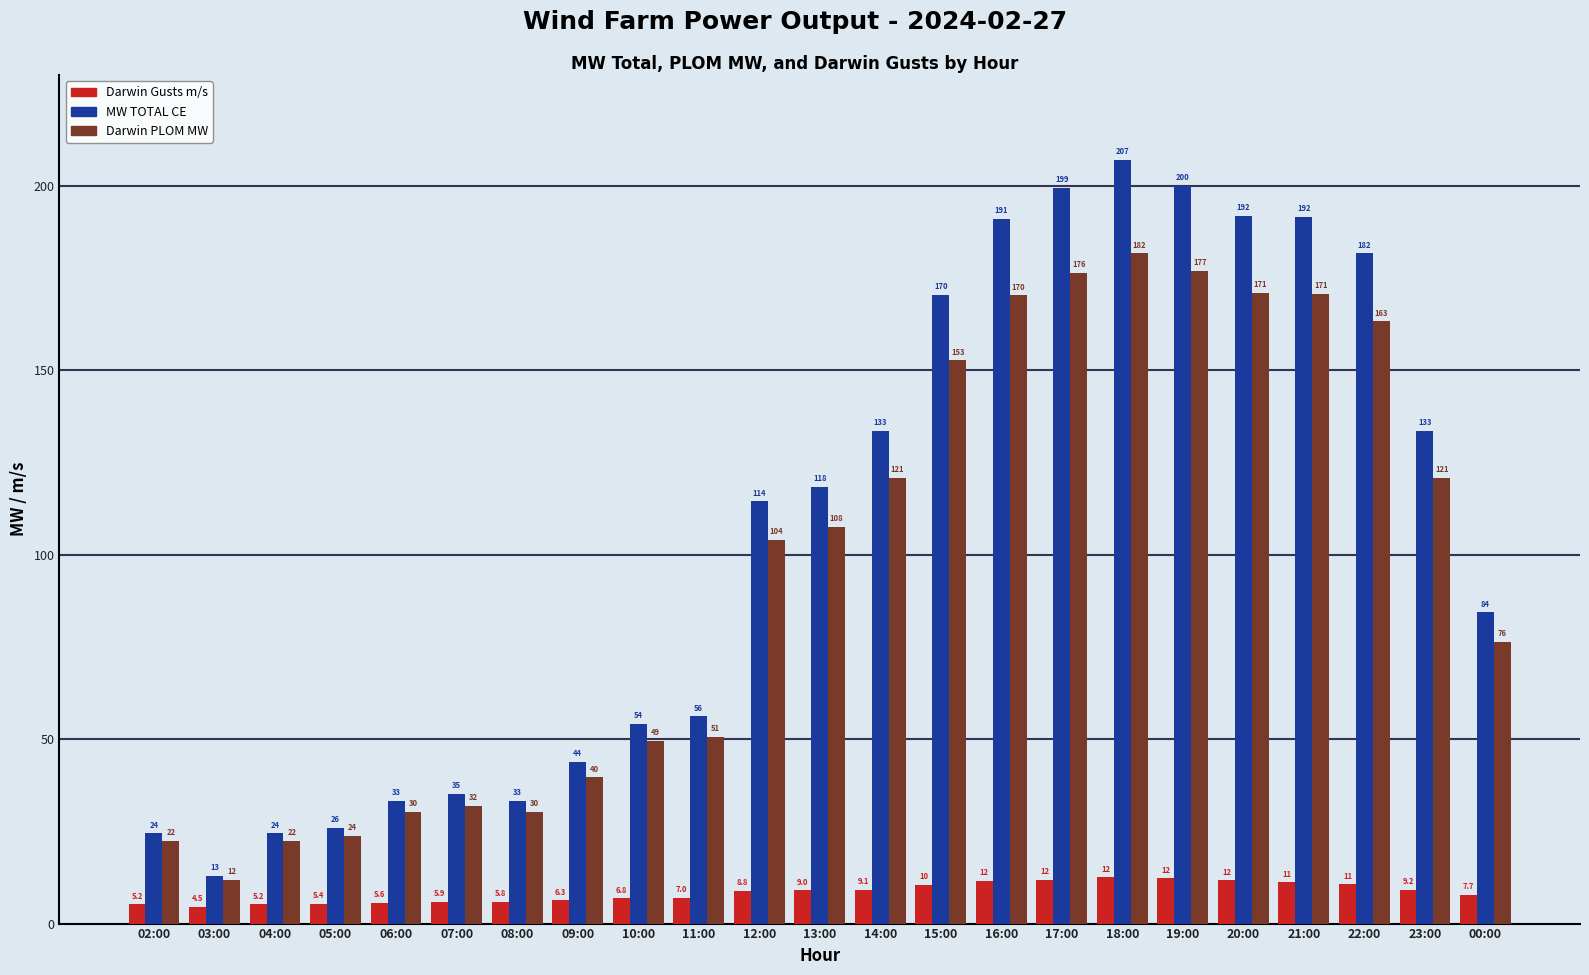

How many groups of bars are there?

23